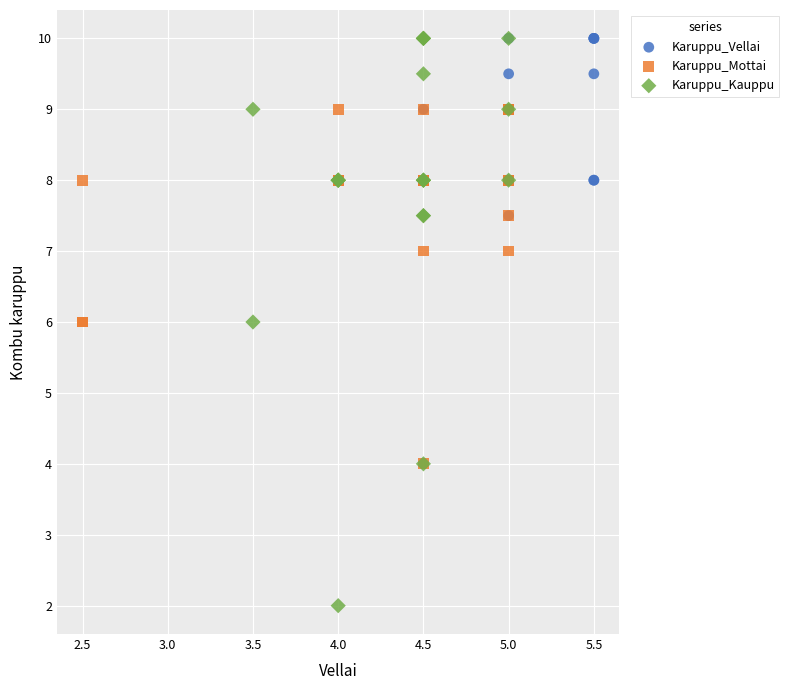

Which series has the widest spread of Y values?

Karuppu_Kauppu